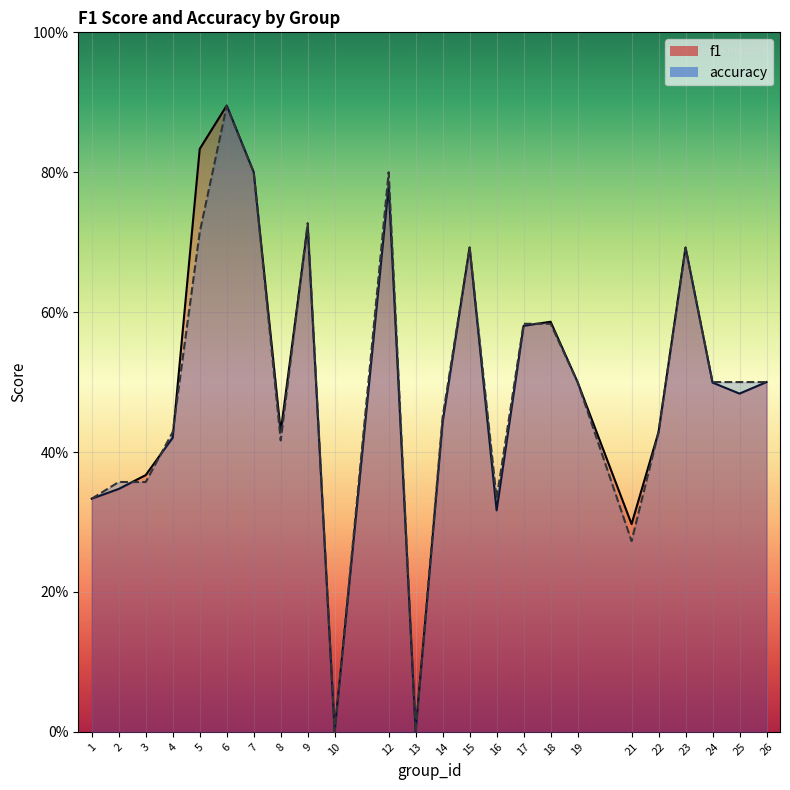

What is the greatest value displayed?

0.9